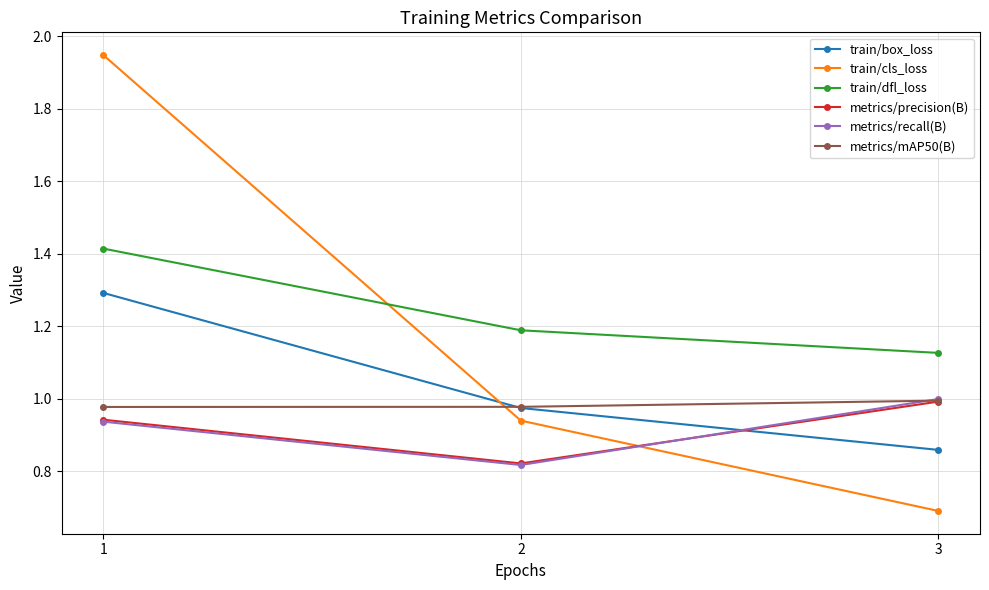

Which series has the largest total across all categories?

train/dfl_loss